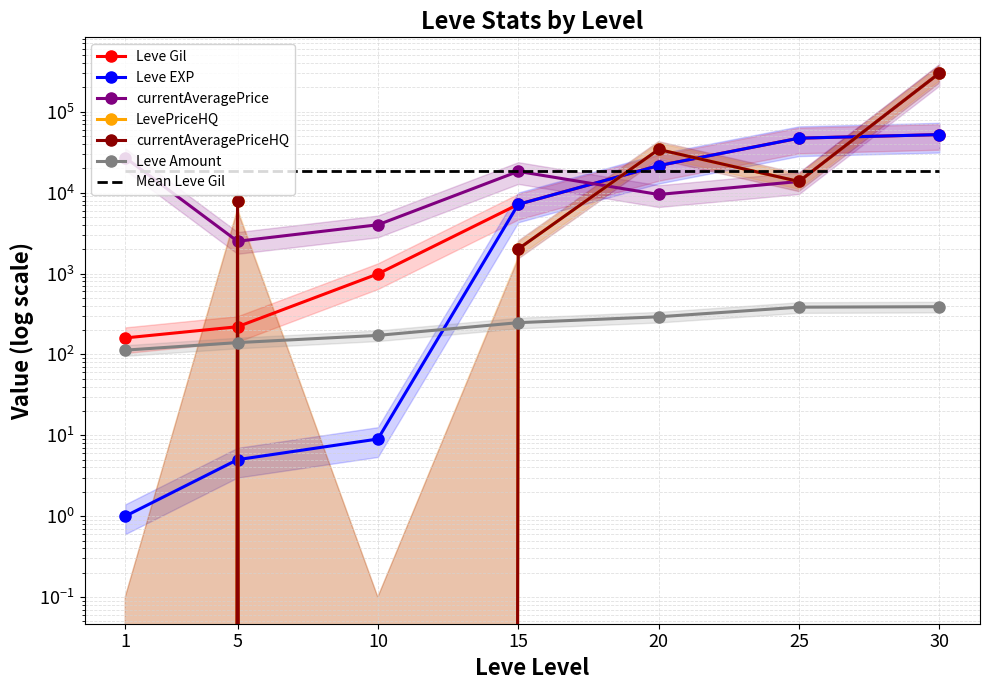

What are all the series names shown in the legend?

Leve Gil, Leve EXP, currentAveragePrice, LevePriceHQ, currentAveragePriceHQ, Leve Amount